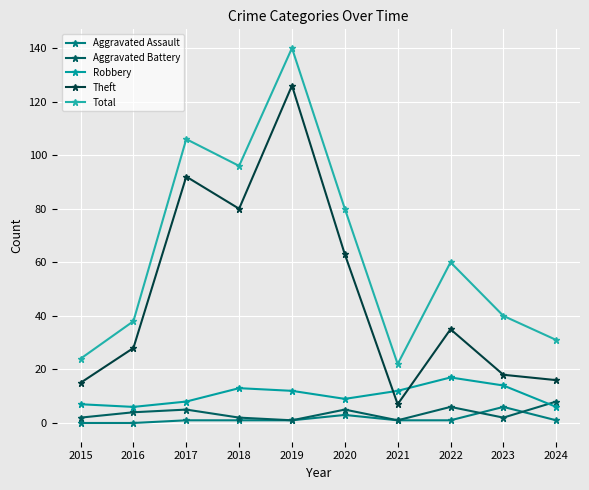

Does the chart have visible grid lines?

Yes